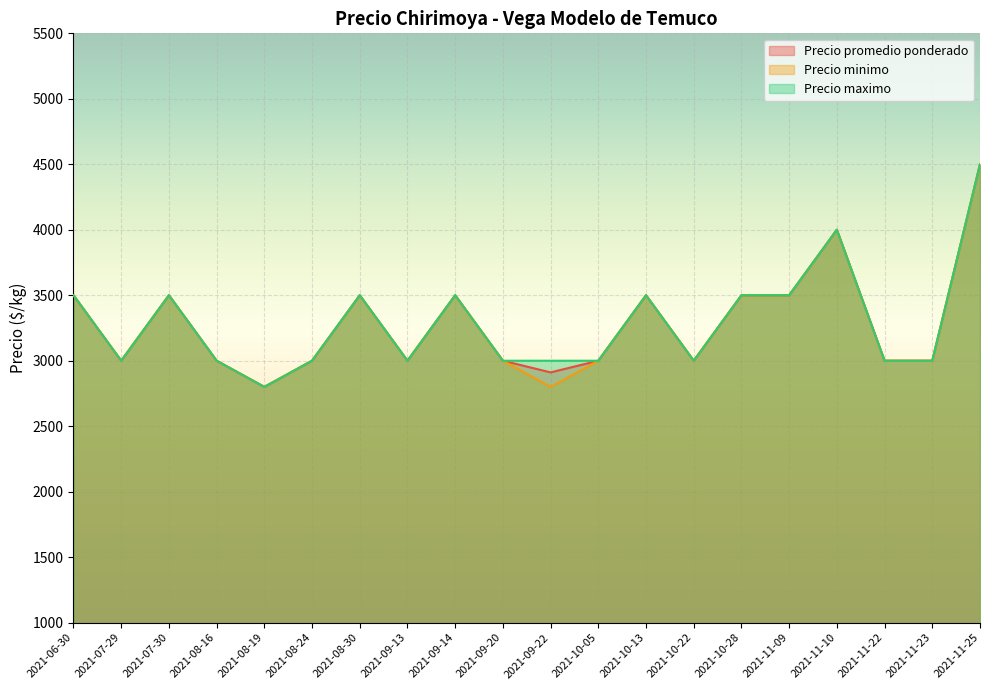

Reading right to left, transcribe all the data shown in this chart.

Precio promedio ponderado: 2021-11-25=4500	2021-11-23=3000	2021-11-22=3000	2021-11-10=4000	2021-11-09=3500	2021-10-28=3500	2021-10-22=3000	2021-10-13=3500	2021-10-05=3000	2021-09-22=2911	2021-09-20=3000	2021-09-14=3500	2021-09-13=3000	2021-08-30=3500	2021-08-24=3000	2021-08-19=2800	2021-08-16=3000	2021-07-30=3500	2021-07-29=3000	2021-06-30=3500
Precio minimo: 2021-11-25=4500	2021-11-23=3000	2021-11-22=3000	2021-11-10=4000	2021-11-09=3500	2021-10-28=3500	2021-10-22=3000	2021-10-13=3500	2021-10-05=3000	2021-09-22=2800	2021-09-20=3000	2021-09-14=3500	2021-09-13=3000	2021-08-30=3500	2021-08-24=3000	2021-08-19=2800	2021-08-16=3000	2021-07-30=3500	2021-07-29=3000	2021-06-30=3500
Precio maximo: 2021-11-25=4500	2021-11-23=3000	2021-11-22=3000	2021-11-10=4000	2021-11-09=3500	2021-10-28=3500	2021-10-22=3000	2021-10-13=3500	2021-10-05=3000	2021-09-22=3000	2021-09-20=3000	2021-09-14=3500	2021-09-13=3000	2021-08-30=3500	2021-08-24=3000	2021-08-19=2800	2021-08-16=3000	2021-07-30=3500	2021-07-29=3000	2021-06-30=3500